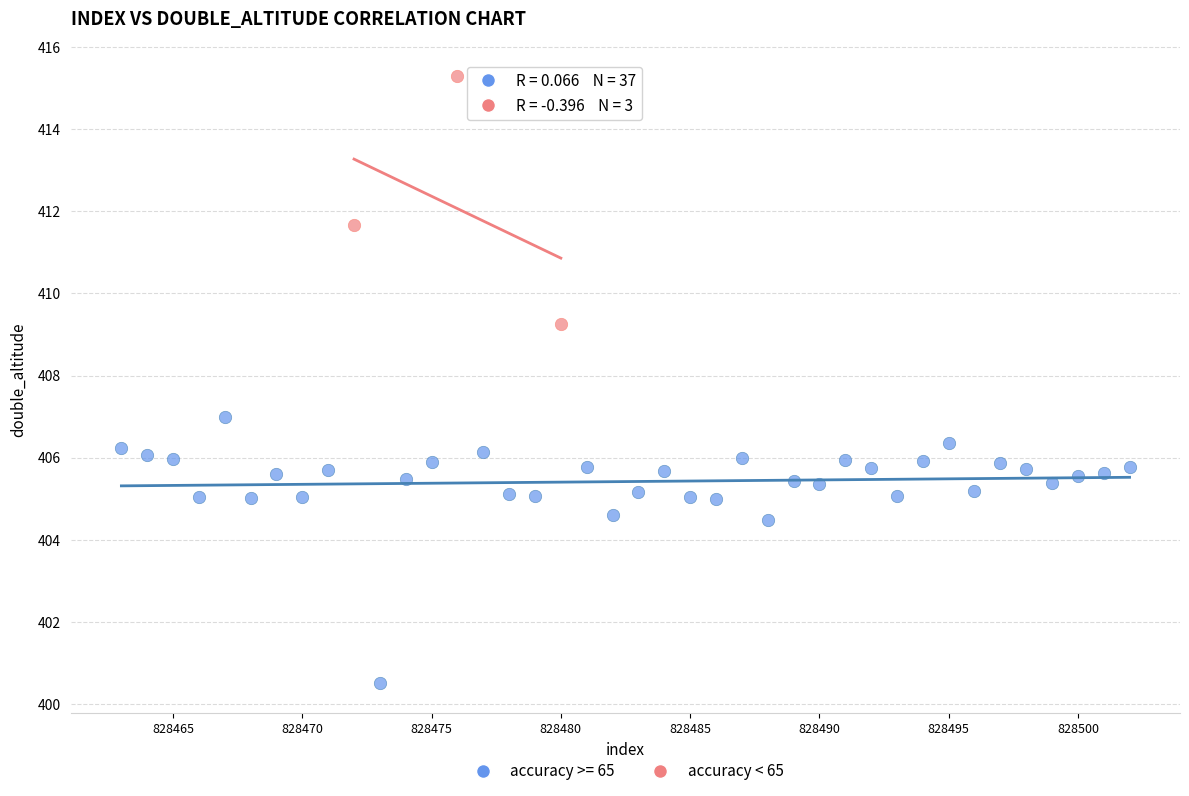

Which series contains the highest Y value?

accuracy < 65